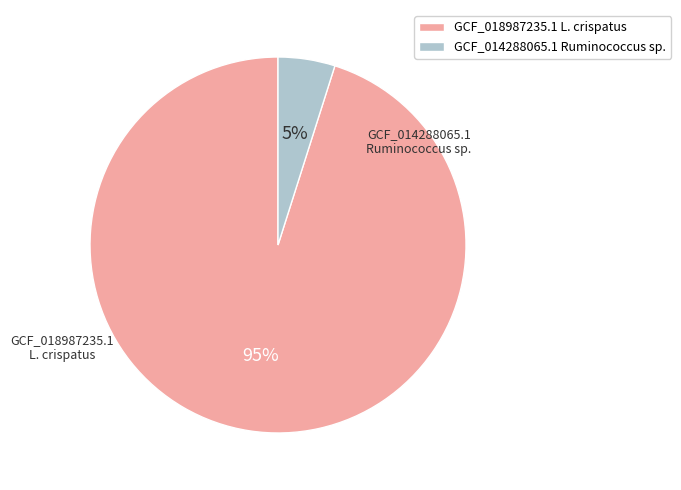

Is there a majority slice in this chart?

Yes